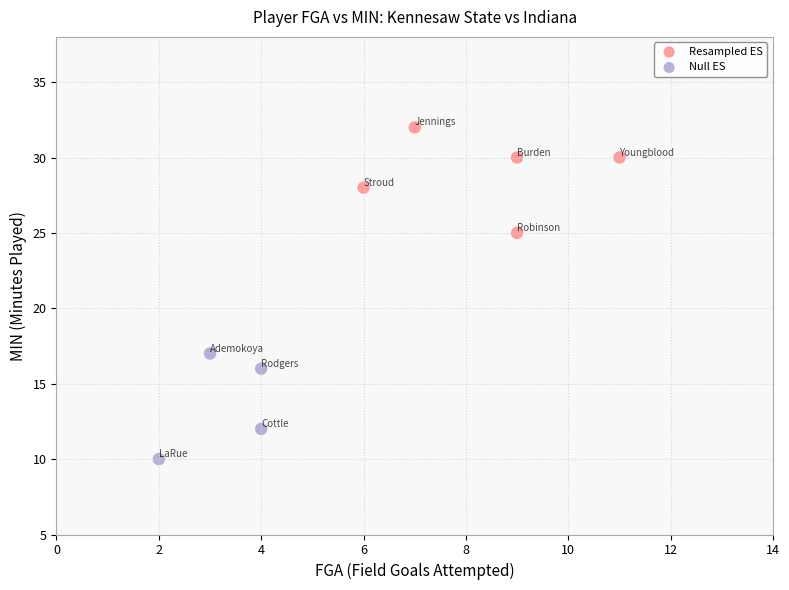

Which series reaches the minimum Y coordinate?

Null ES